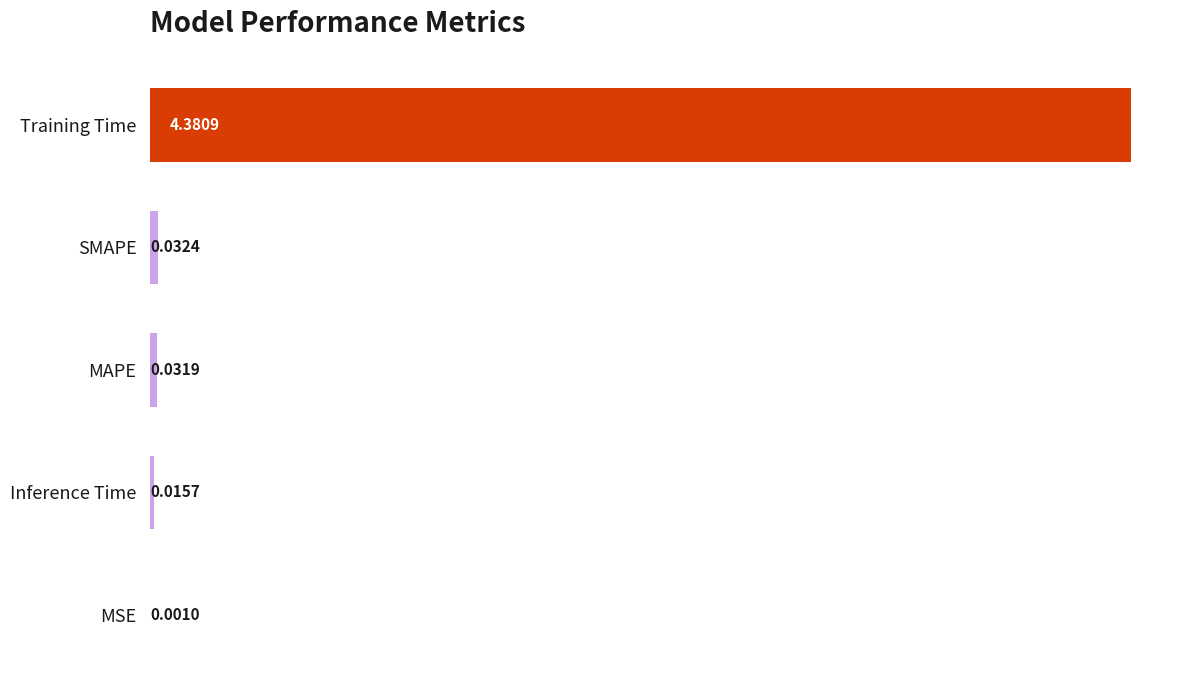

Count the number of categories in the chart.

5